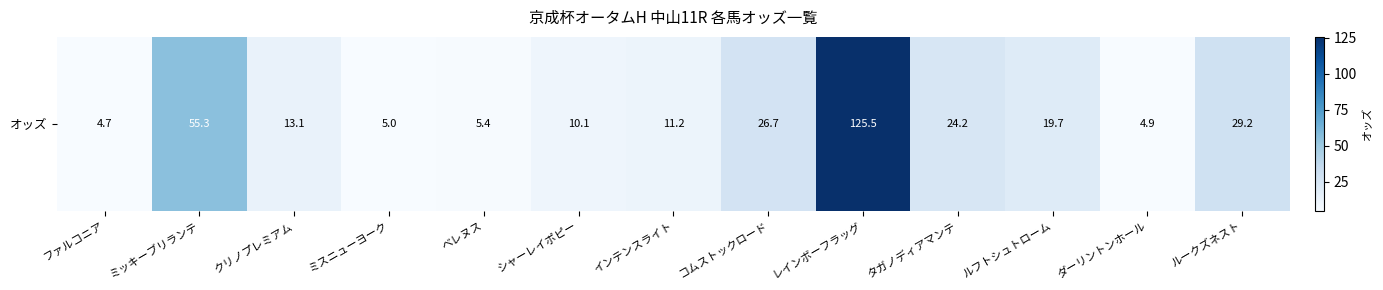

The value at ダーリントンホール is 4.9. True or false?

True